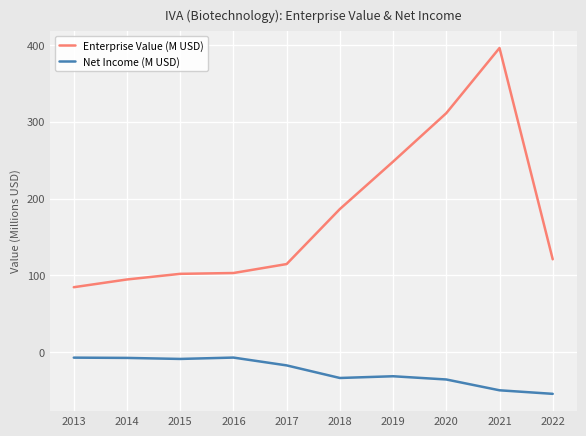

Which category has the highest value across all series?

2021